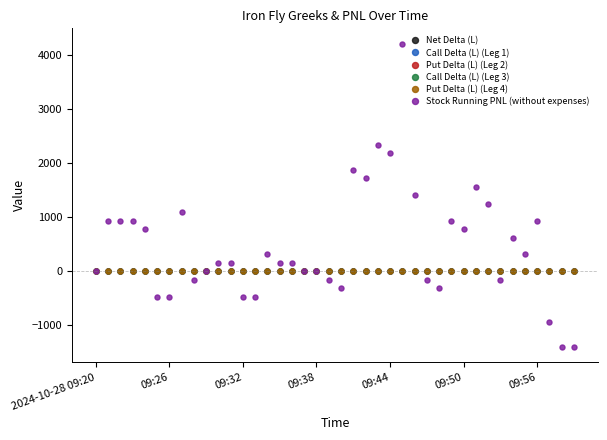

What is the minimum value shown in the chart?

-1406.2